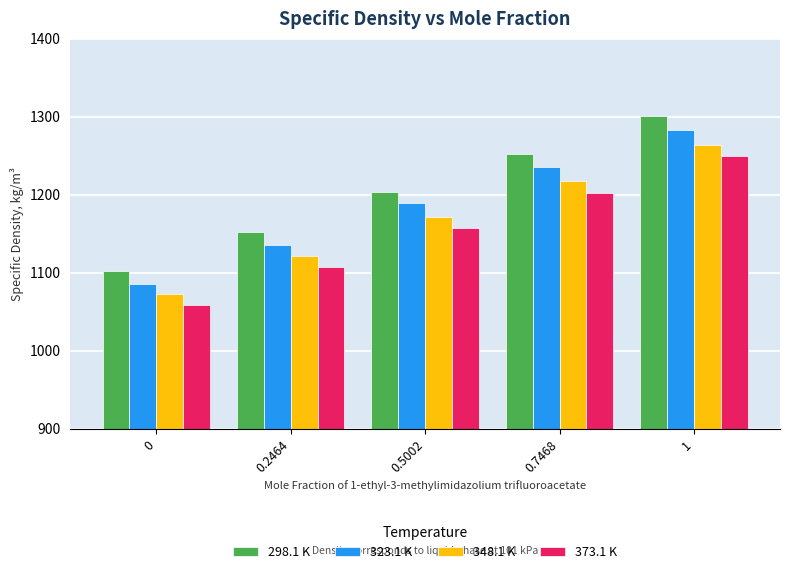

Is it true that 373.1 K equals 1202 at 0.7468?

True